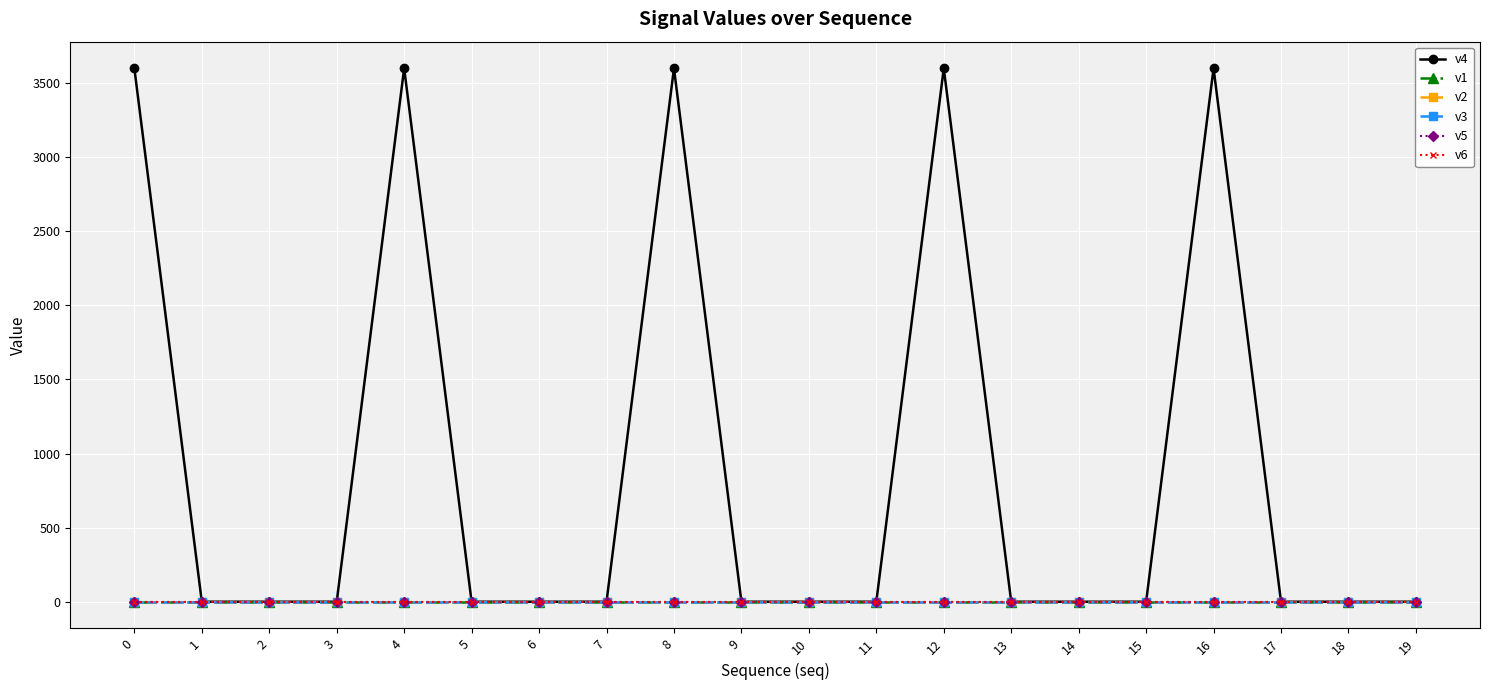

How many lines are shown in the chart?

6